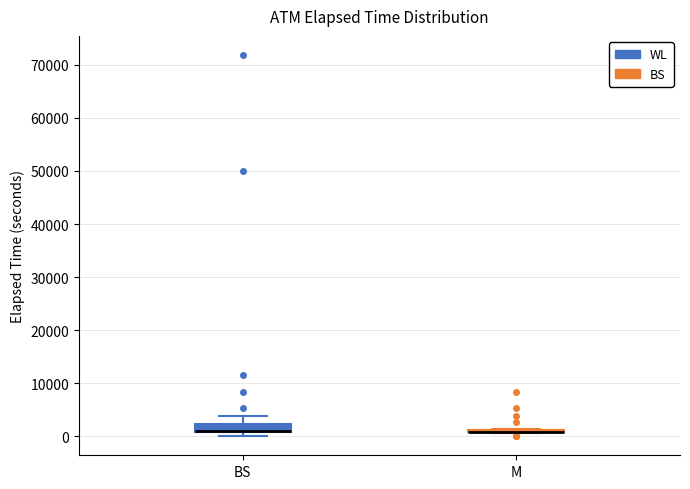

Which box is the tallest, from its lower edge to its upper edge?

BS